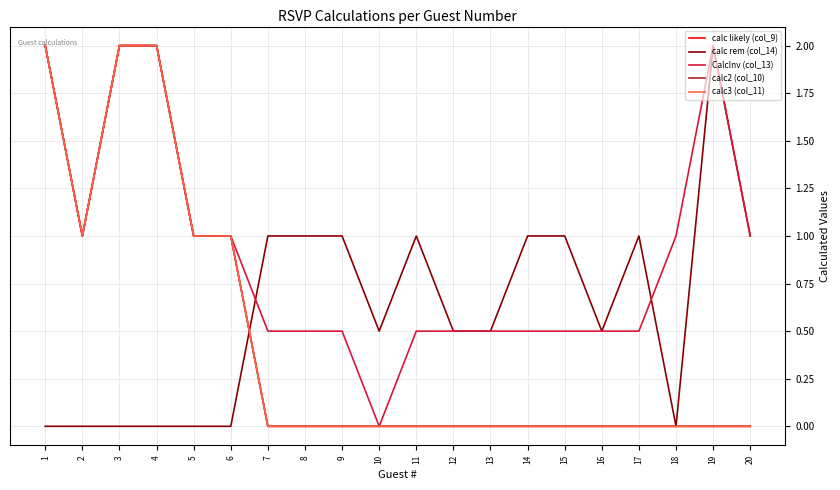

At which label is calc likely (col_9) closest to 1?

2